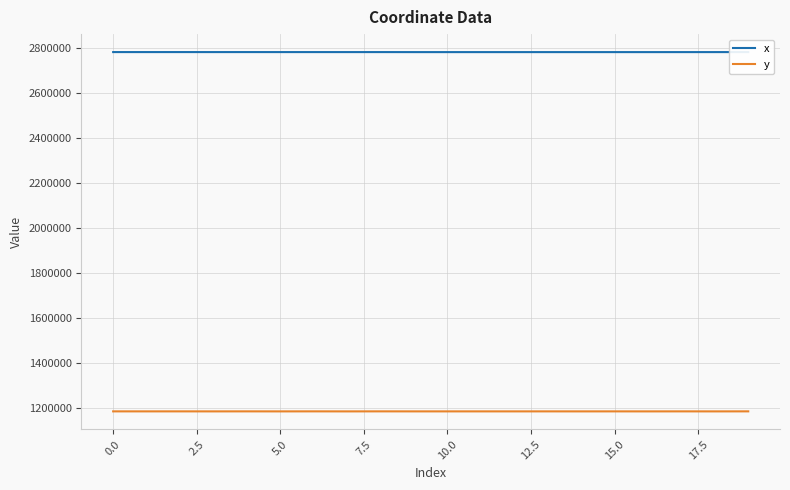

List the series in order of their peak value, highest first.

x, y